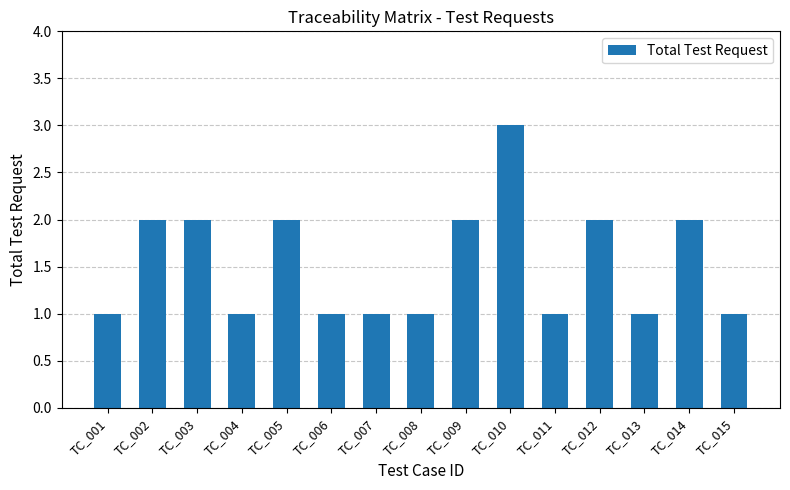

How many values are between 1 and 2?

14